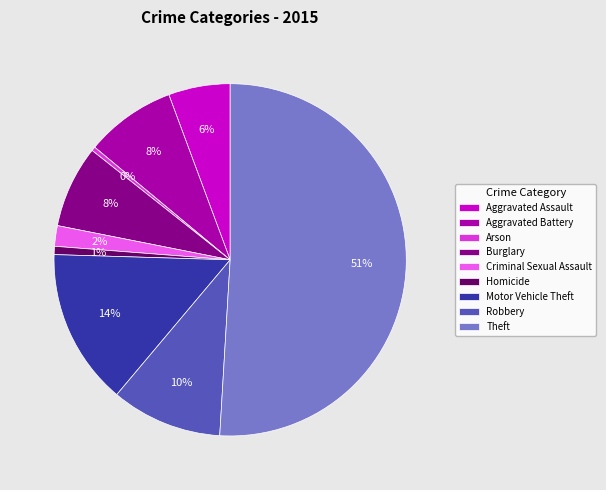

What percentage is the Motor Vehicle Theft slice, to the nearest percent?

14%